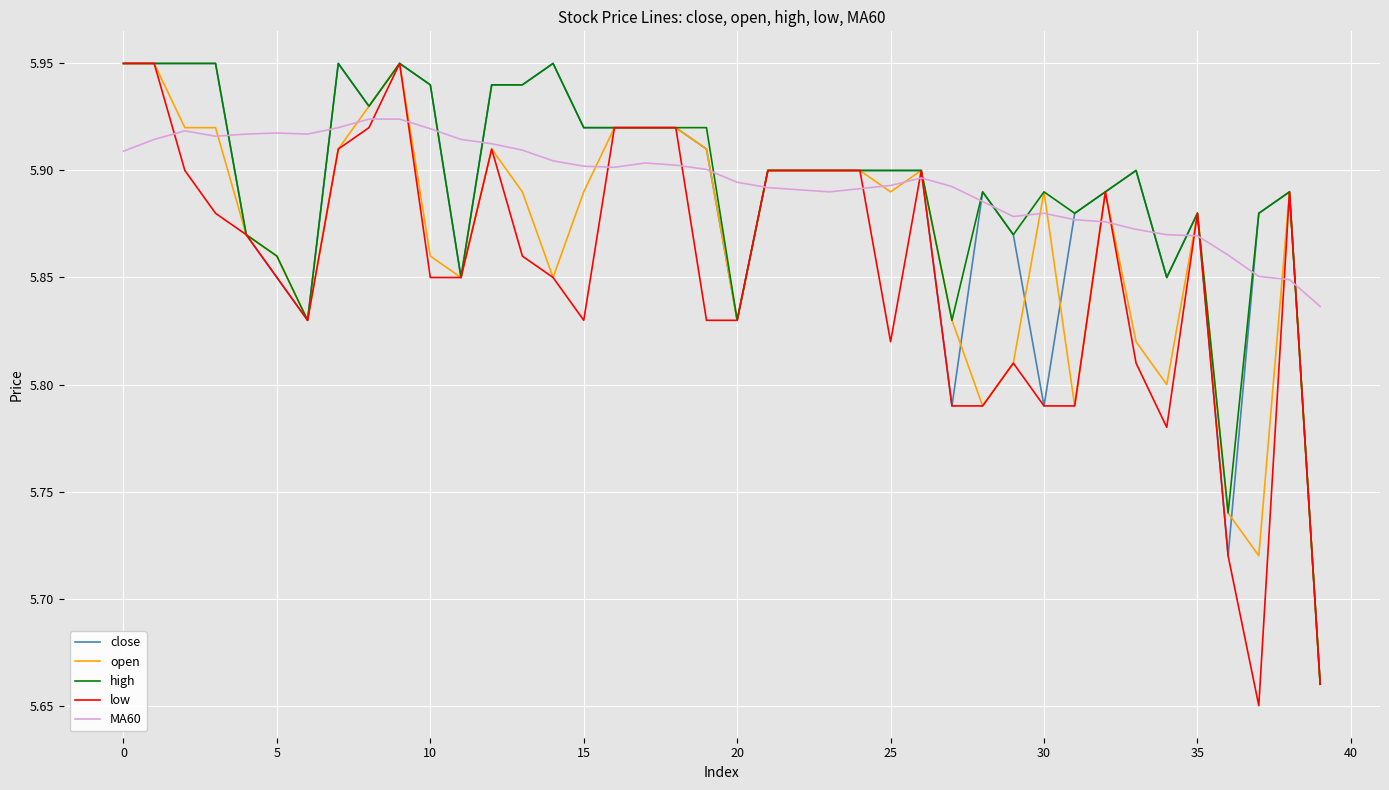

Does the chart have visible grid lines?

Yes